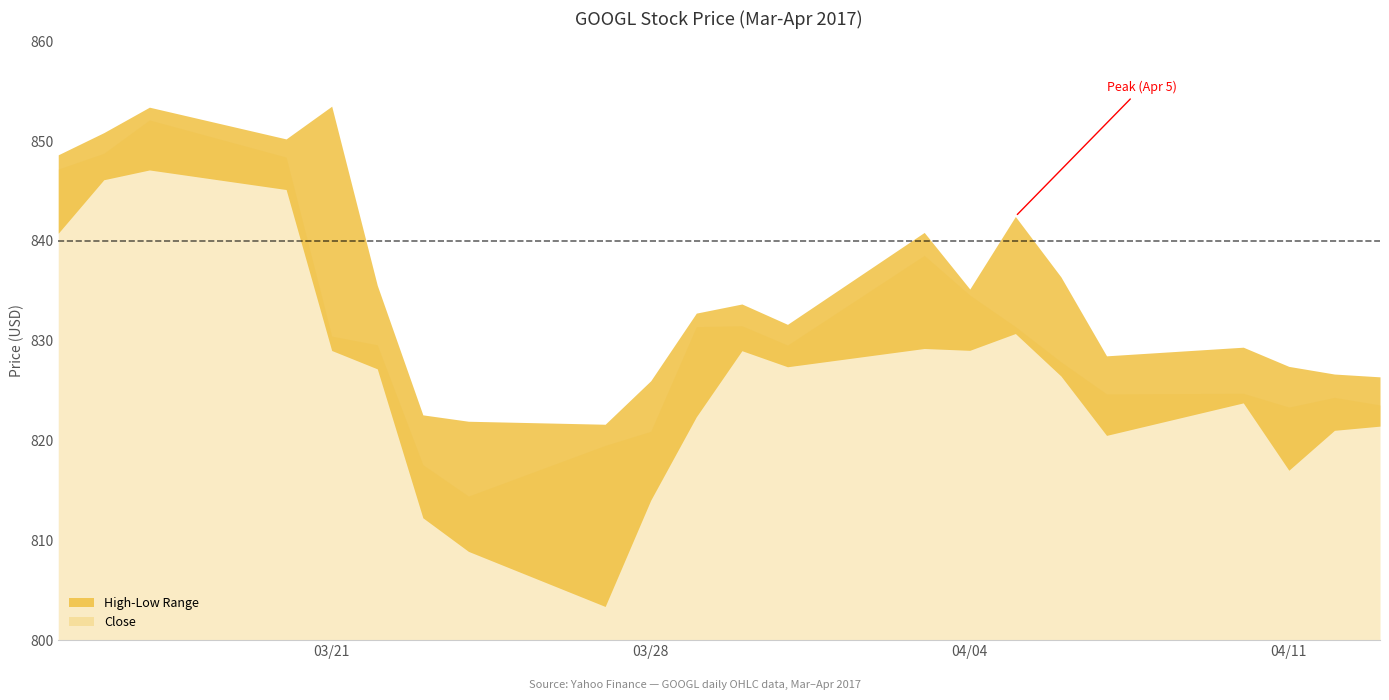

What is the total value across all series at 2017-03-29?

2486.6